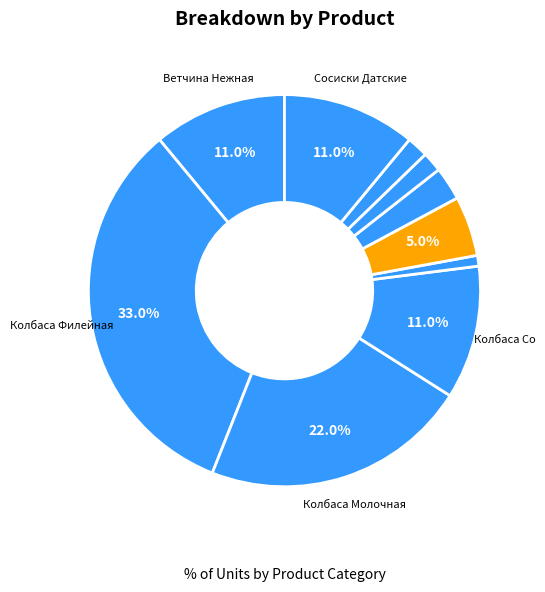

Which slice is the largest?

Колбаса Филейная ТМ Особый рецепт